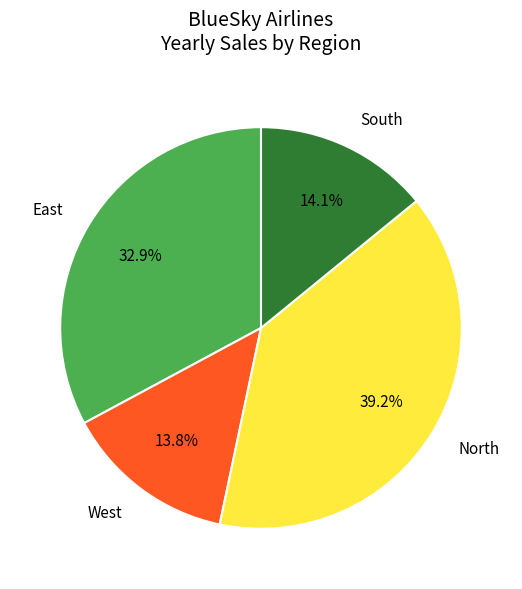

What percentage do East and South together represent?

47.0%